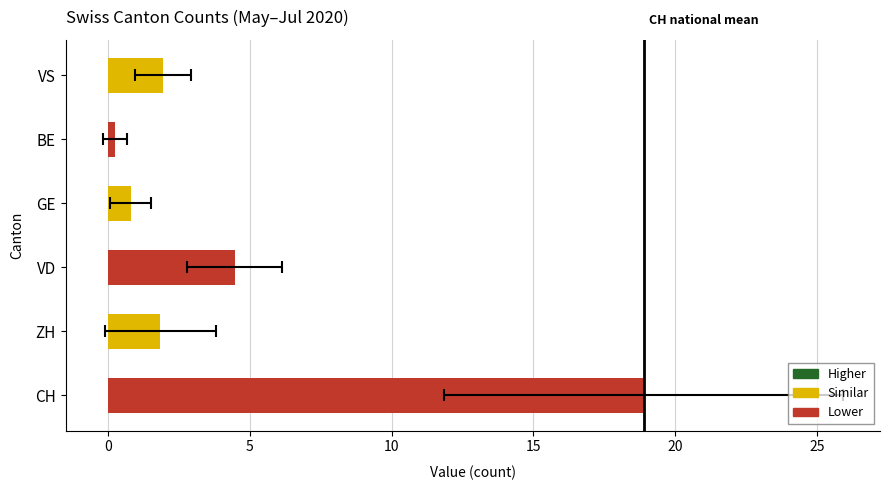

Are the bars grouped side by side (vs. stacked)?

No